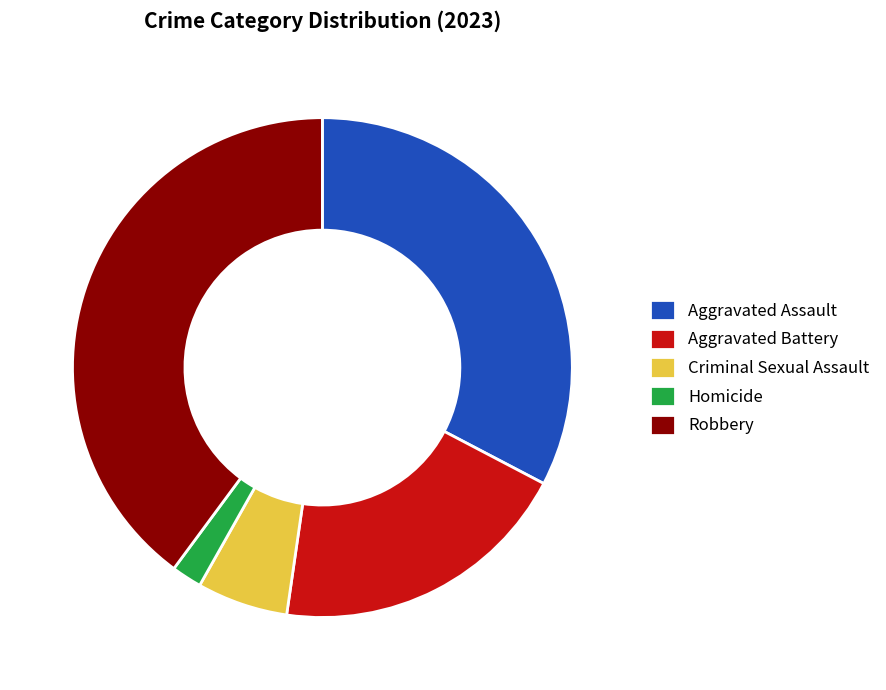

The Robbery slice represents 40% of the pie. True or false?

True